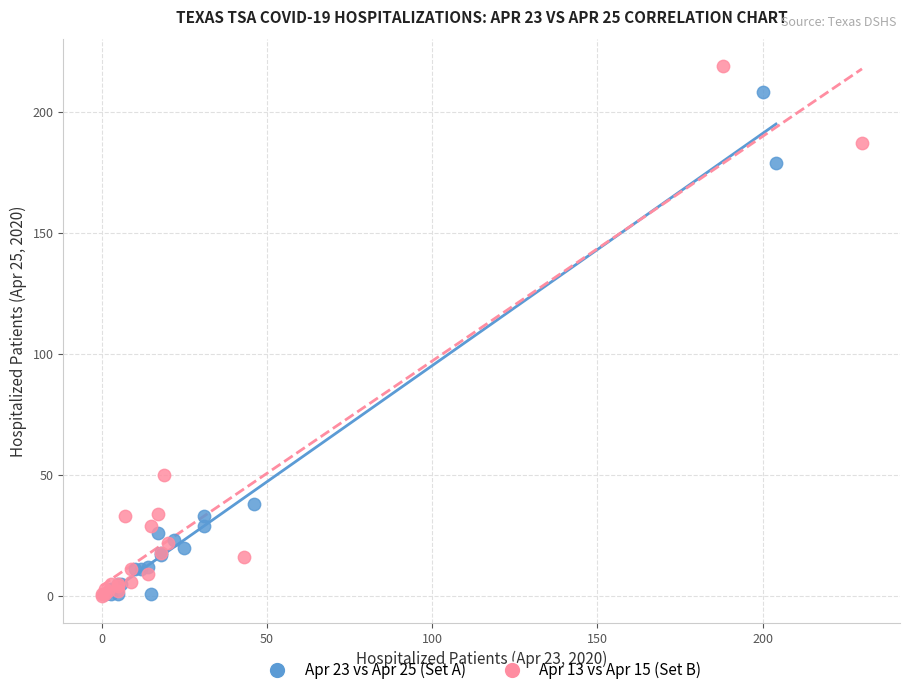

Which series reaches the maximum Y coordinate?

Apr 13 vs Apr 15 (Set B)